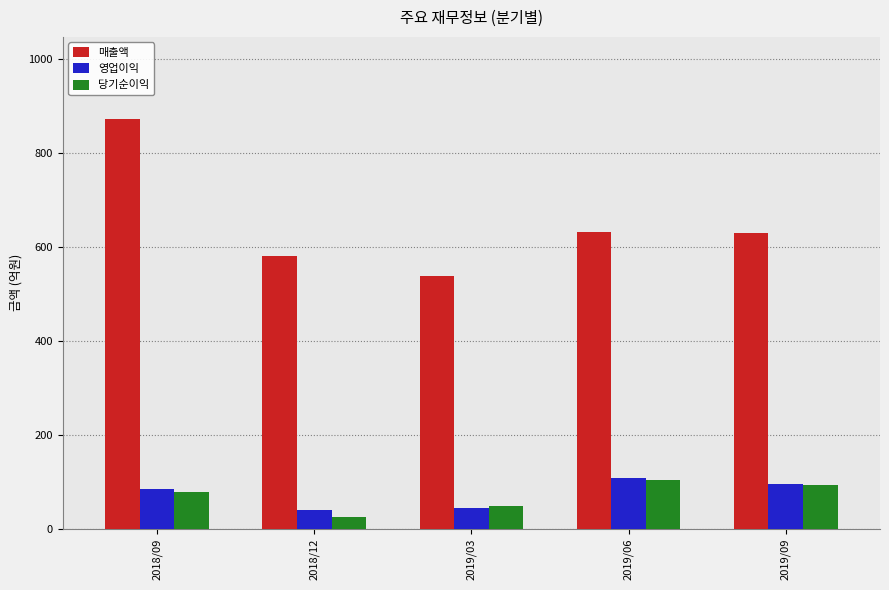

What are all the series names shown in the legend?

매출액, 영업이익, 당기순이익